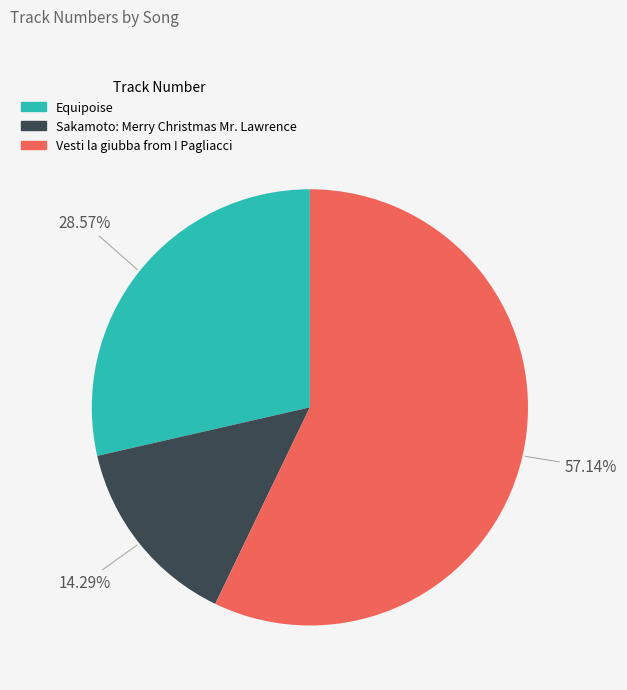

Rank the categories by value from highest to lowest.

Vesti la giubba from I Pagliacci, Equipoise, Sakamoto: Merry Christmas Mr. Lawrence